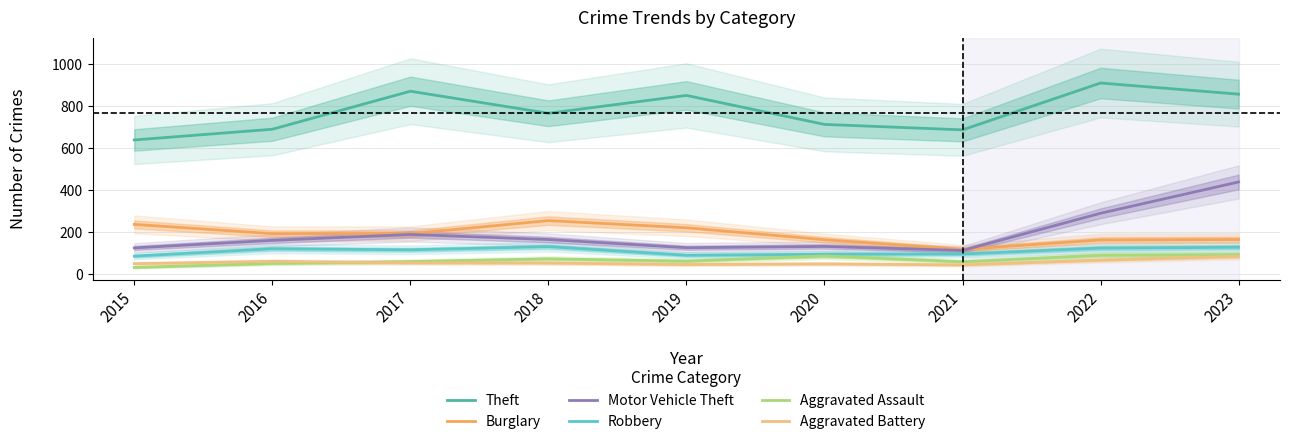

Which category has the highest value across all series?

2022